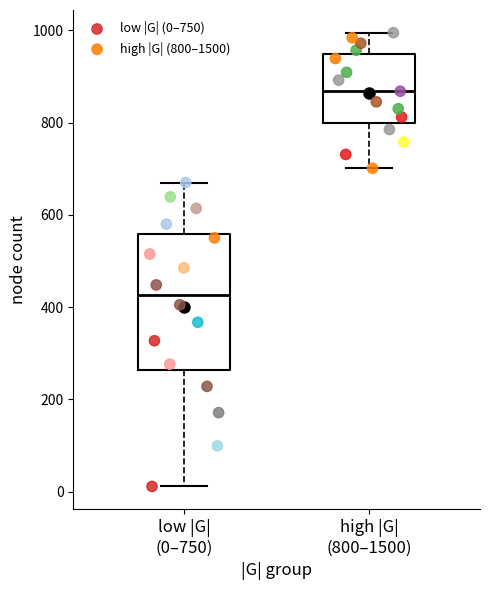

Which series has the largest Y range (max minus min)?

low |G| (0–750)